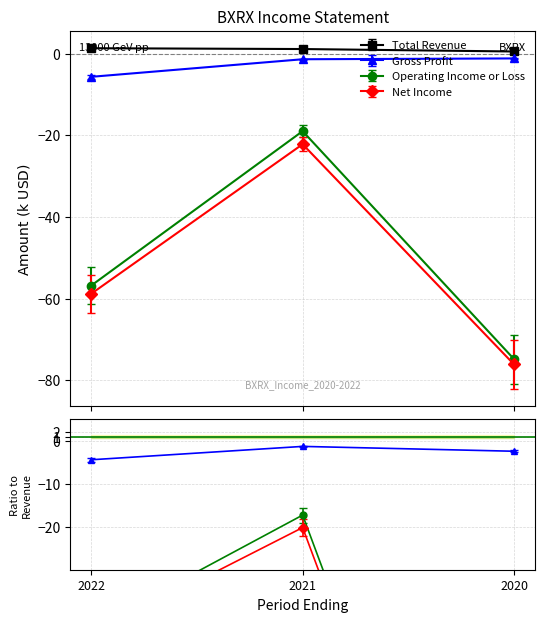

At 2020, list the series in order from largest to smallest.

Total Revenue, Gross Profit, Operating Income or Loss, Net Income